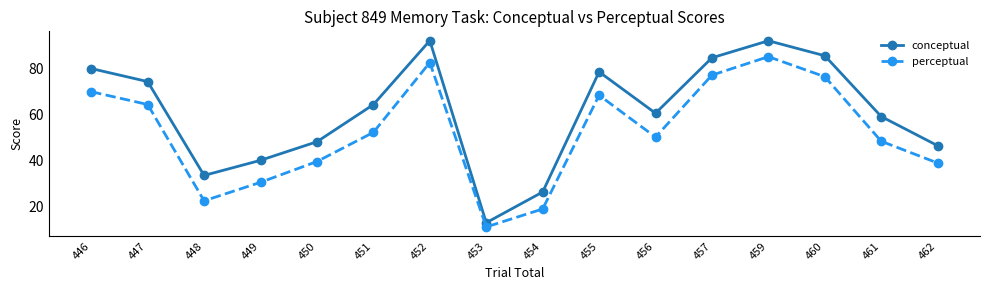

Which category has the lowest value across all series?

453